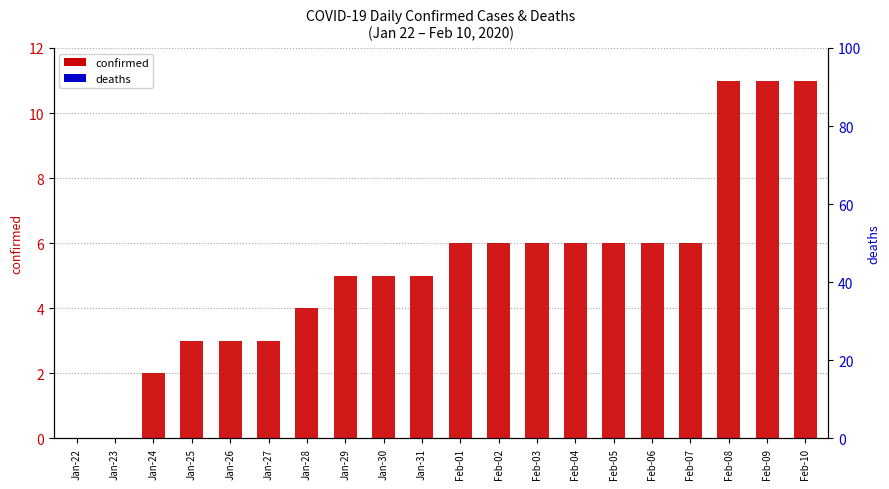

How many bars are there in total?

40